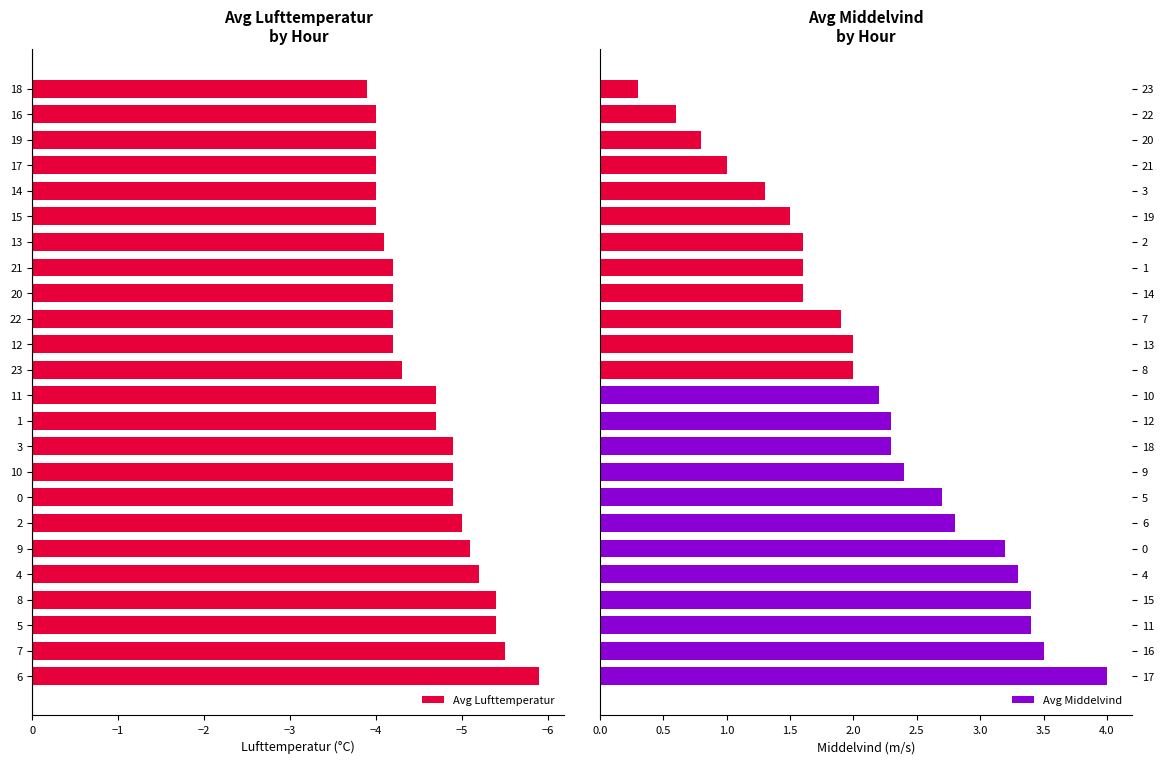

What is the difference between the maximum and minimum values in the Avg Middelvind series?

3.7